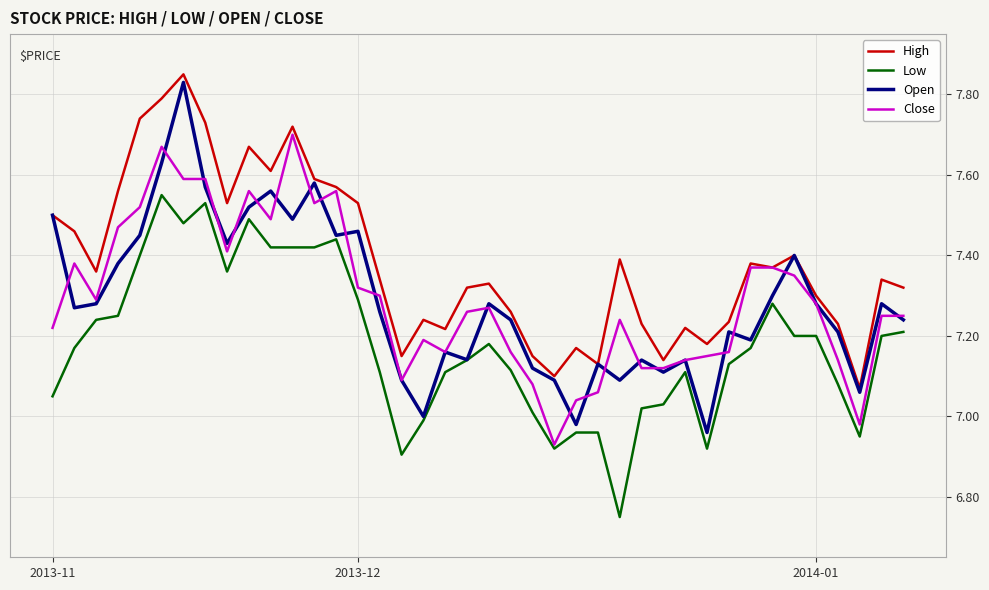

Which series has the widest spread of values?

Open